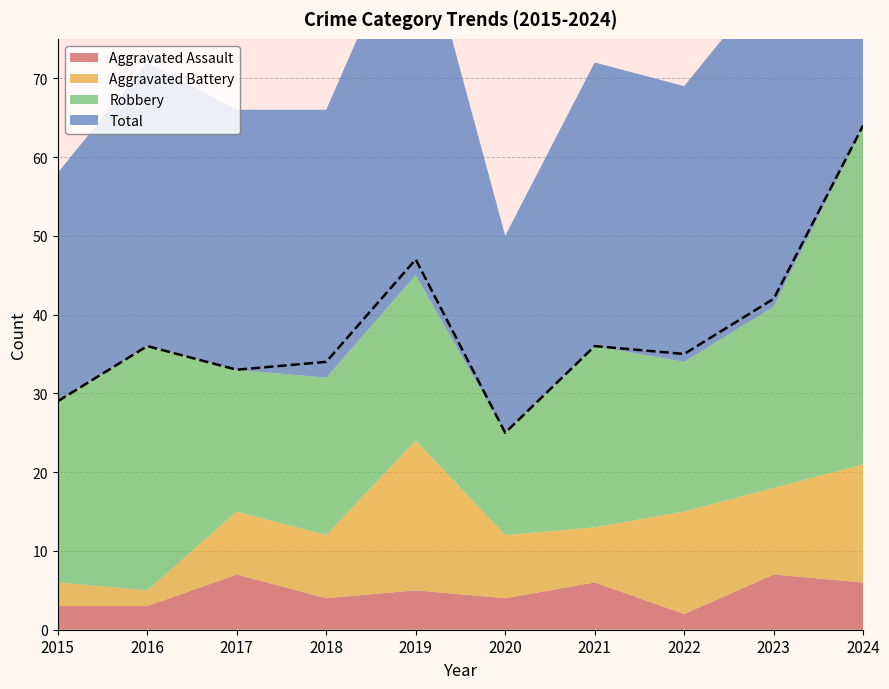

True or false: Aggravated Assault and Robbery cross at least once.

False